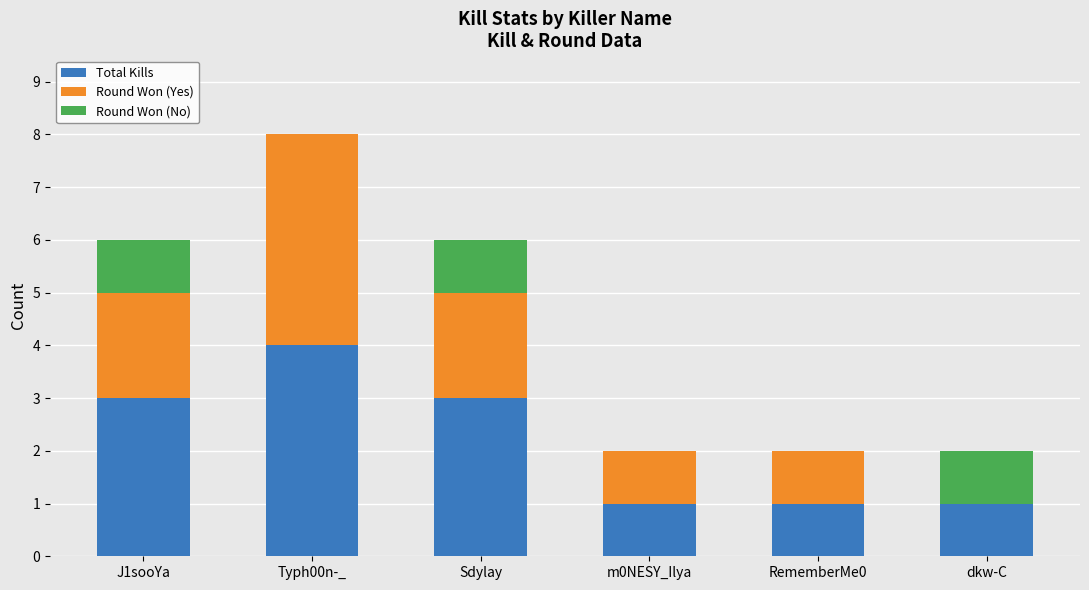

What is the sum of all Total Kills values?

13